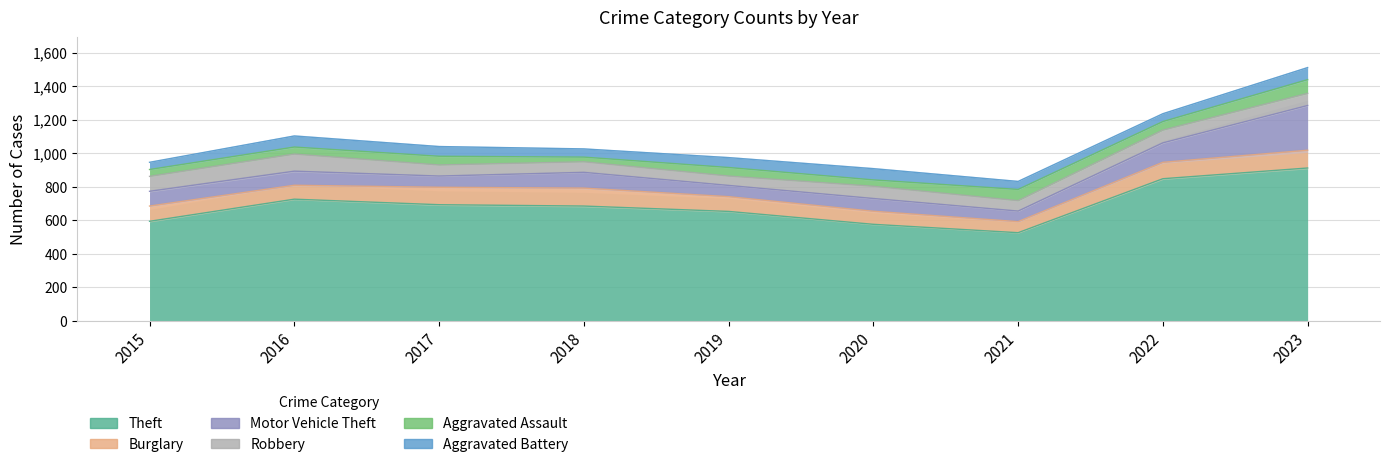

What is the maximum value for Robbery?

102